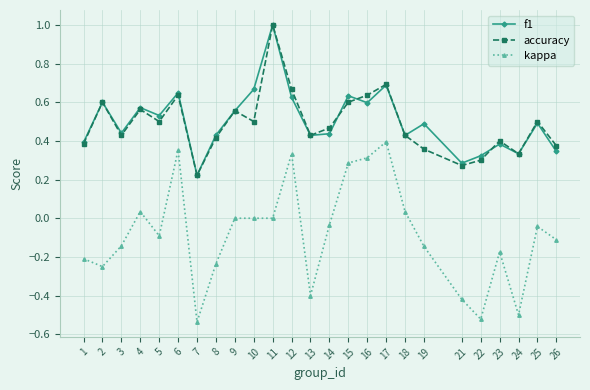

True or false: f1 has a value of 0.4 at 3.

True